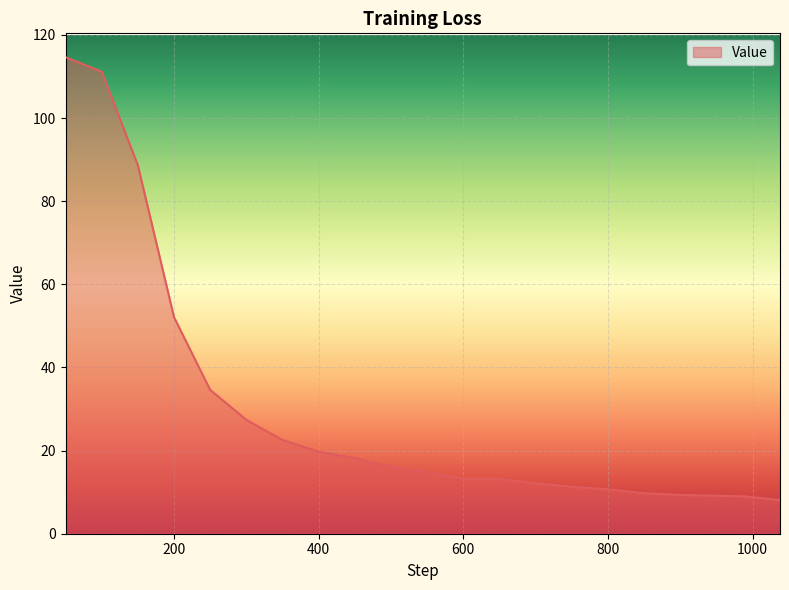

What is the minimum value shown in the chart?

8.1